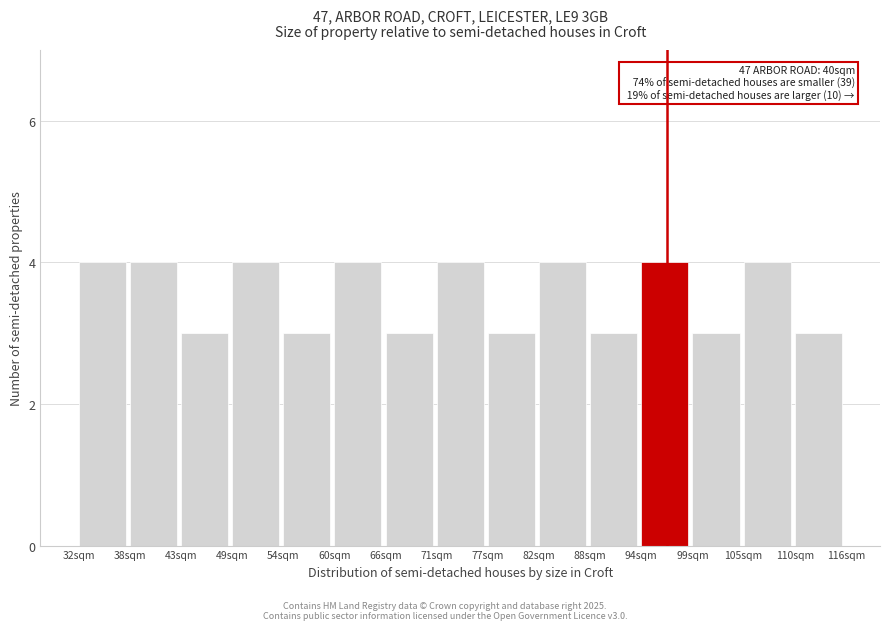

Reading right to left, list all the values displayed in this chart.

3	4	3	4	3	4	3	4	3	4	3	4	3	4	4